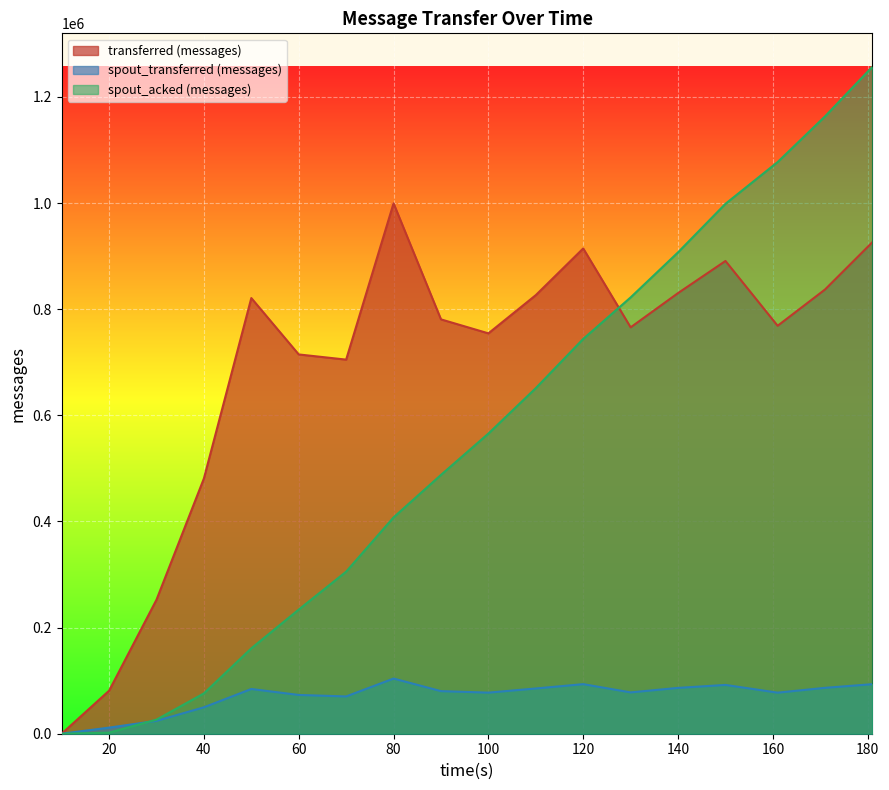

Which series has the largest range (max minus min)?

spout_acked (messages)